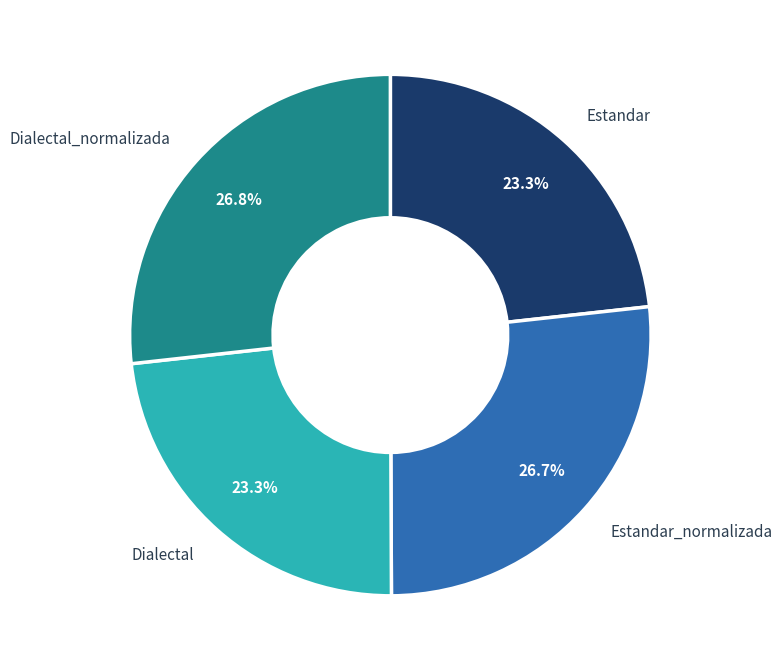

Is there any slice that represents more than half of the pie?

No